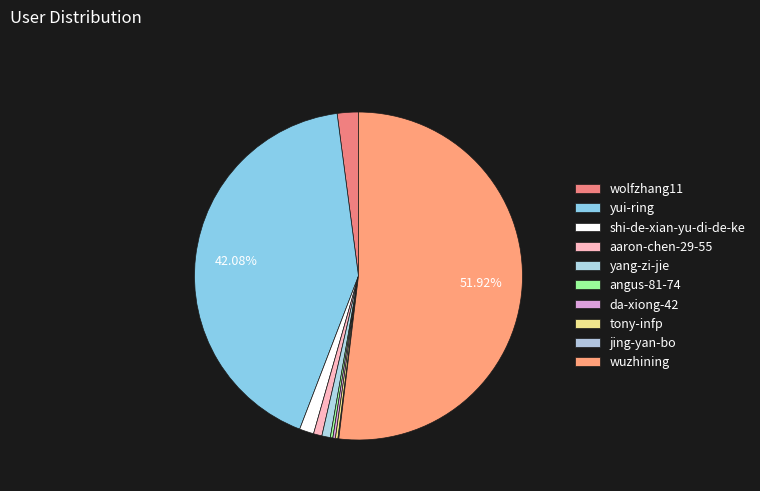

To the nearest percent, what is the difference between the largest and smallest slice percentages?

52%